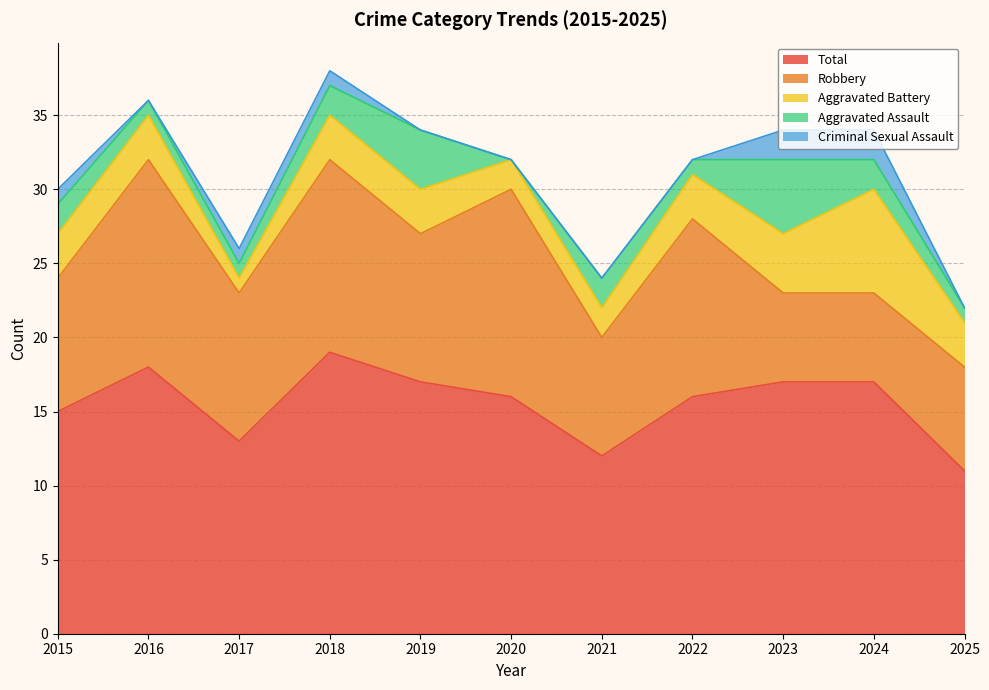

True or false: Robbery has a value of 7 at 2025.

True